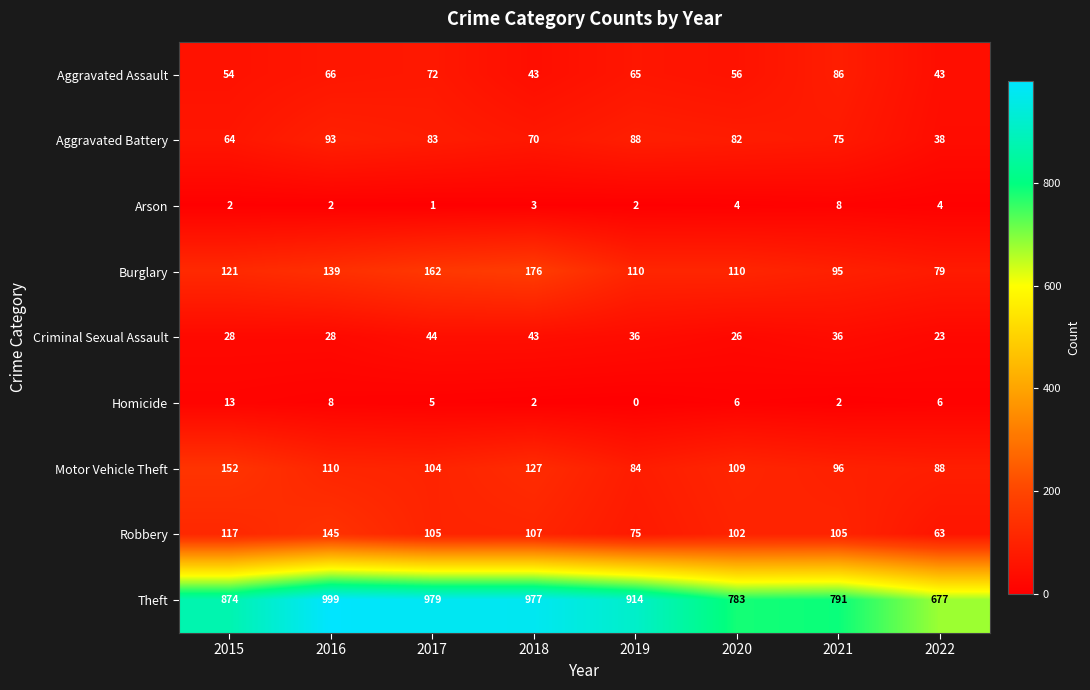

At which label does Aggravated Battery first exceed 82?

2016